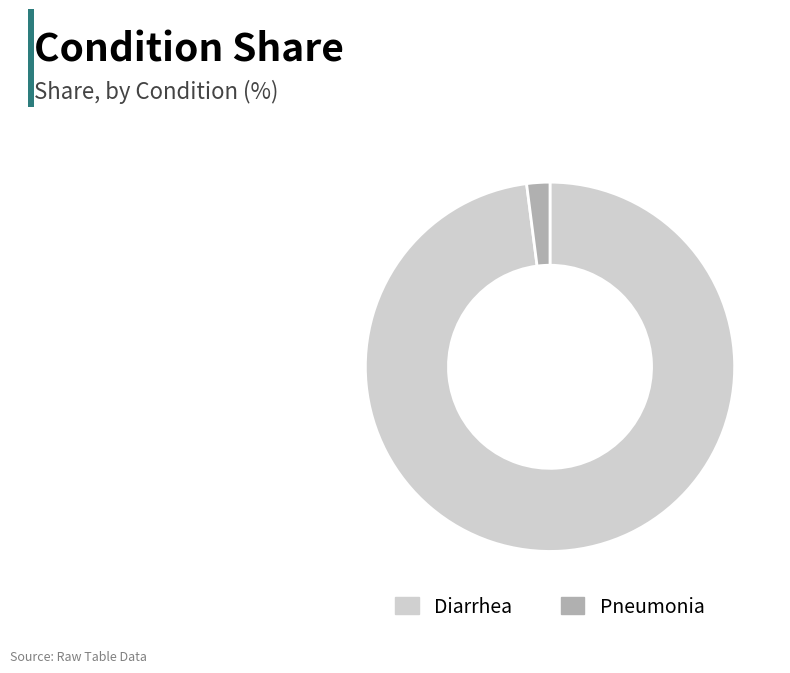

How many slices are in this pie chart?

2